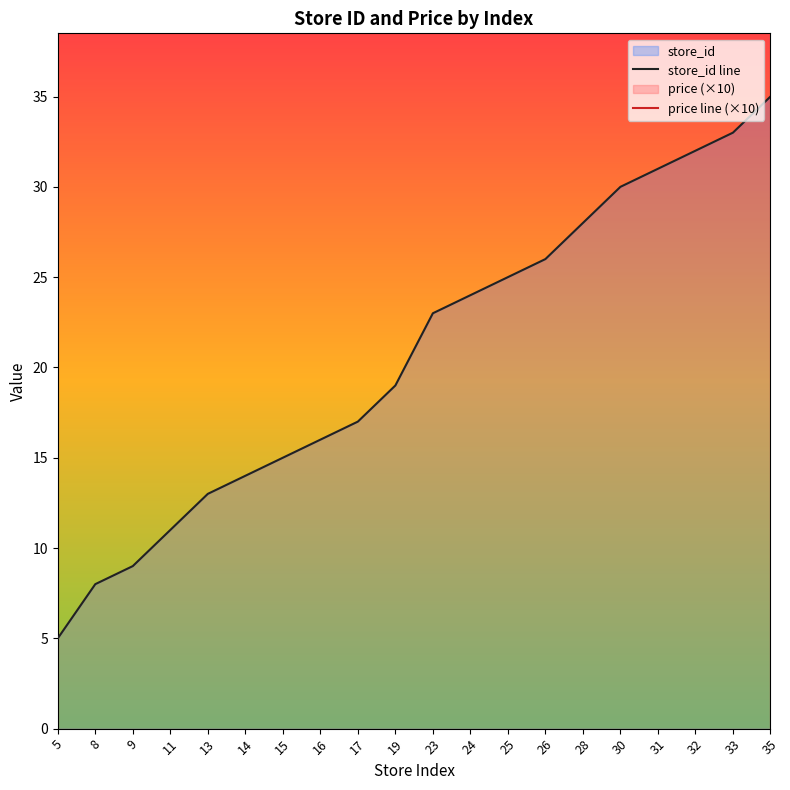

What is the total value across all series at 16?

64